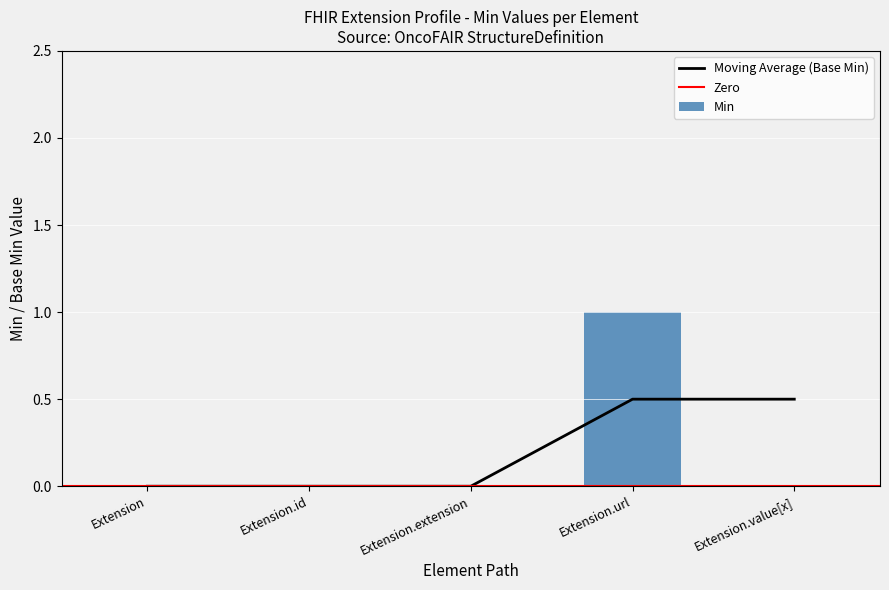

Are the bars horizontal?

No